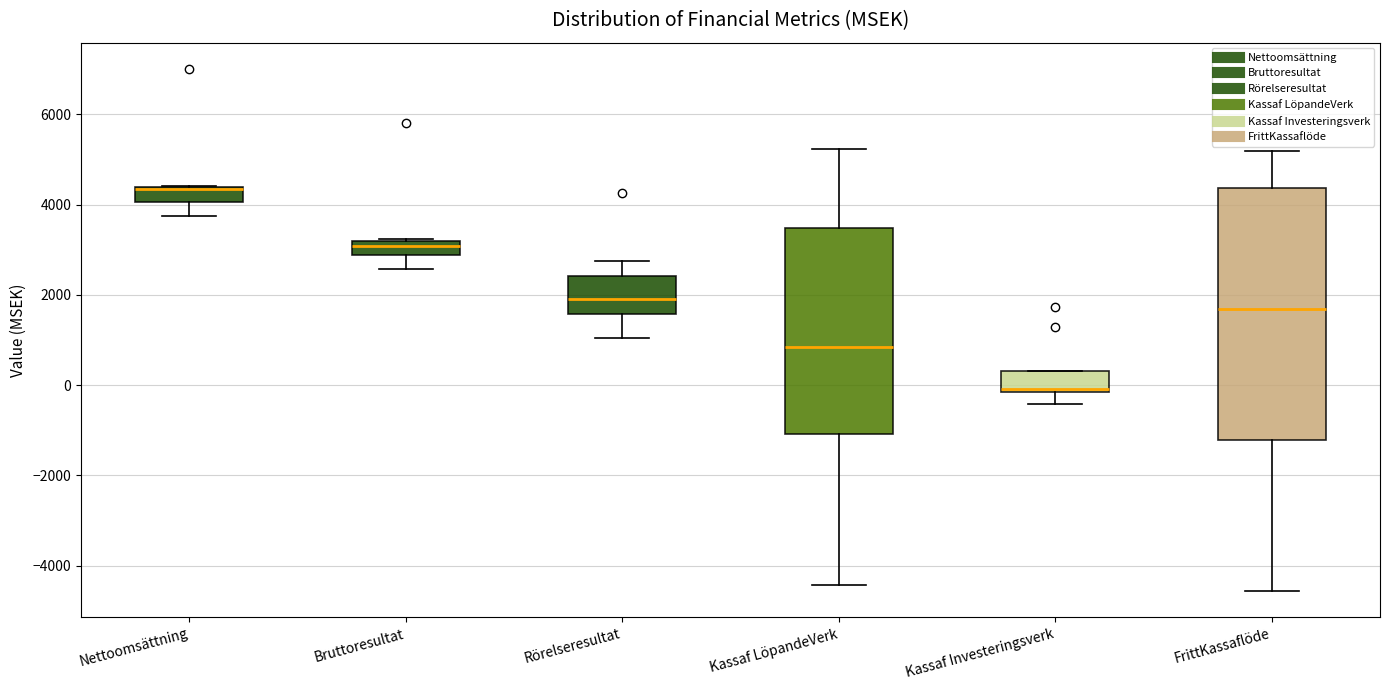

Where does the median line of the box for Rörelseresultat sit on the y-axis? The values are not printed on the chart, so give them approximately, as read against the axis.

1800